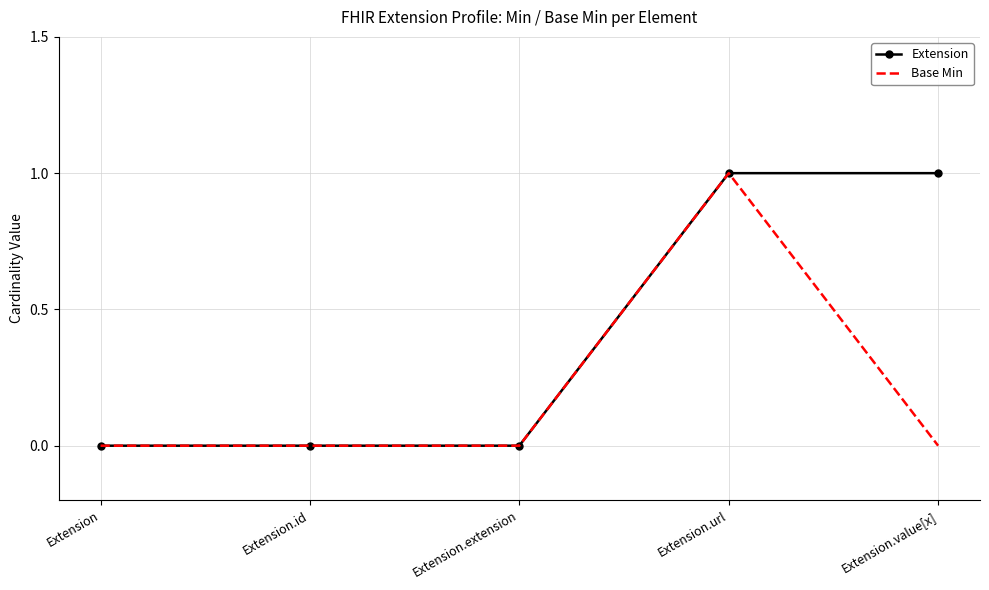

Which series changed the most between Extension.url and Extension.value[x]?

Base Min